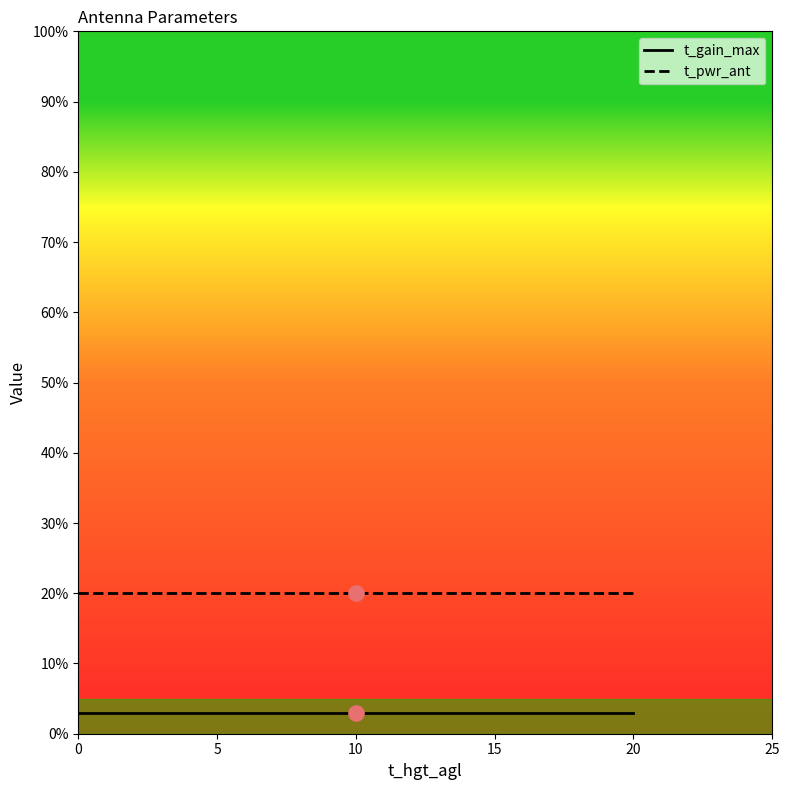

At how many categories does at least one series exceed 14?

5